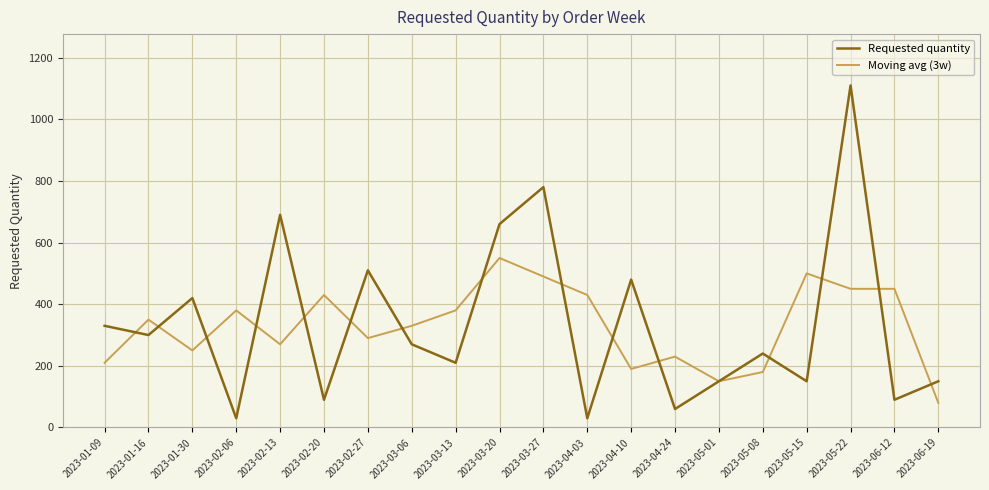

Rank the series at 2023-04-10 from highest to lowest value.

Requested quantity, Moving avg (3w)